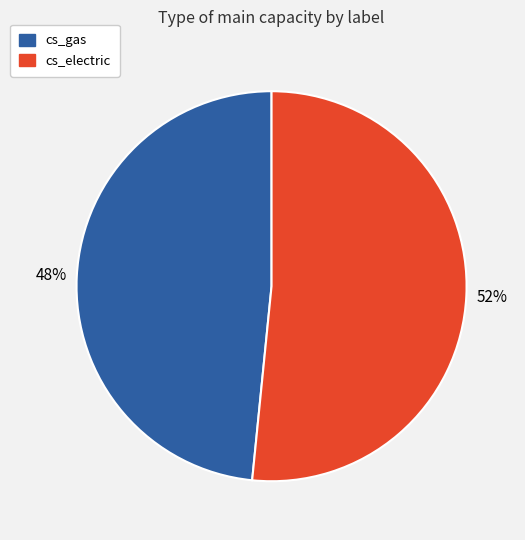

Rank the categories by value from lowest to highest.

cs_gas, cs_electric